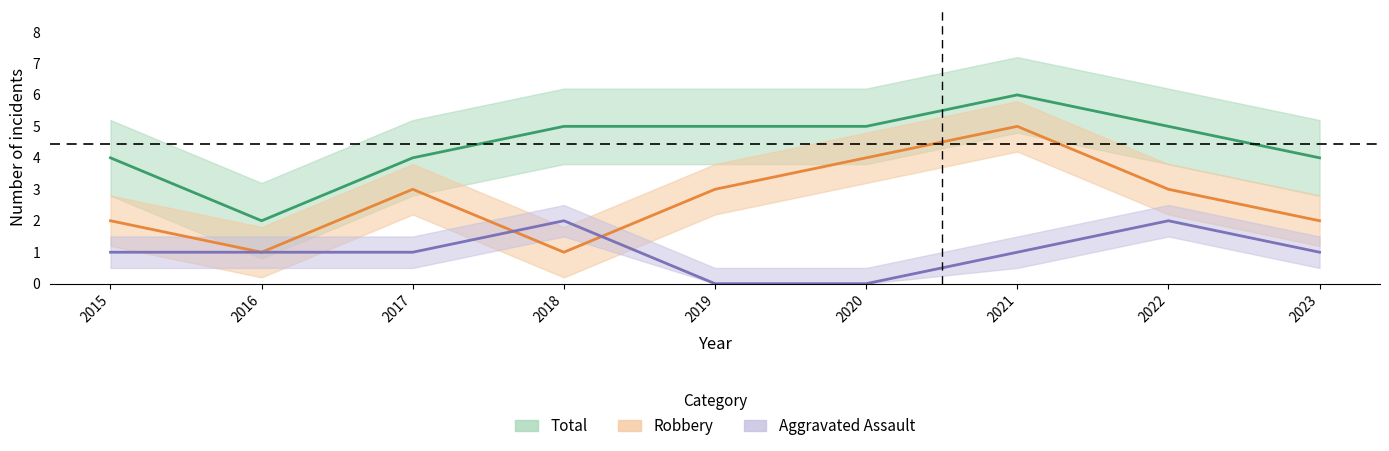

Is the value of Total at 2018 greater than the value of Robbery at 2018?

Yes